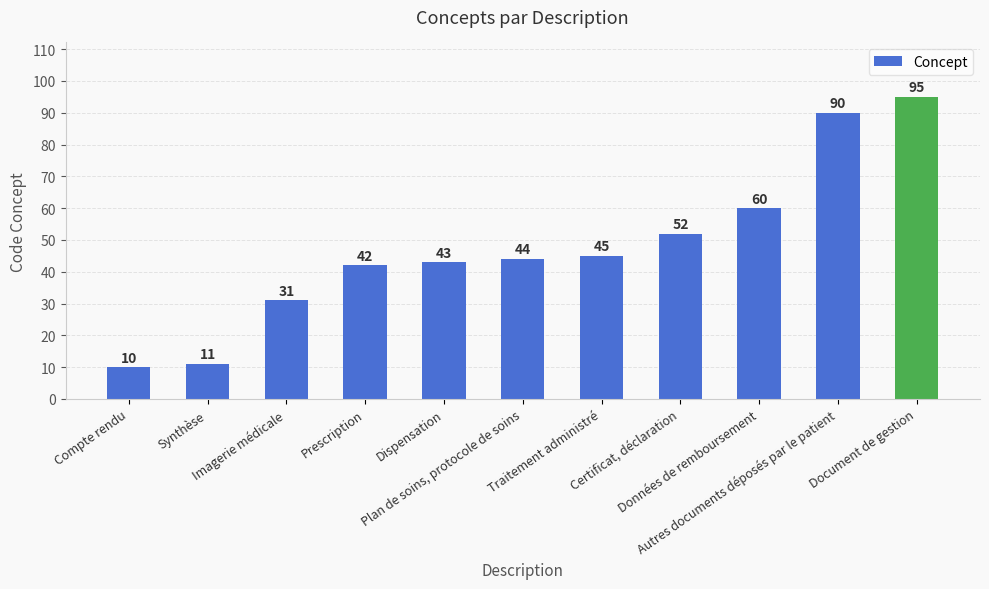

What is the average value?

48